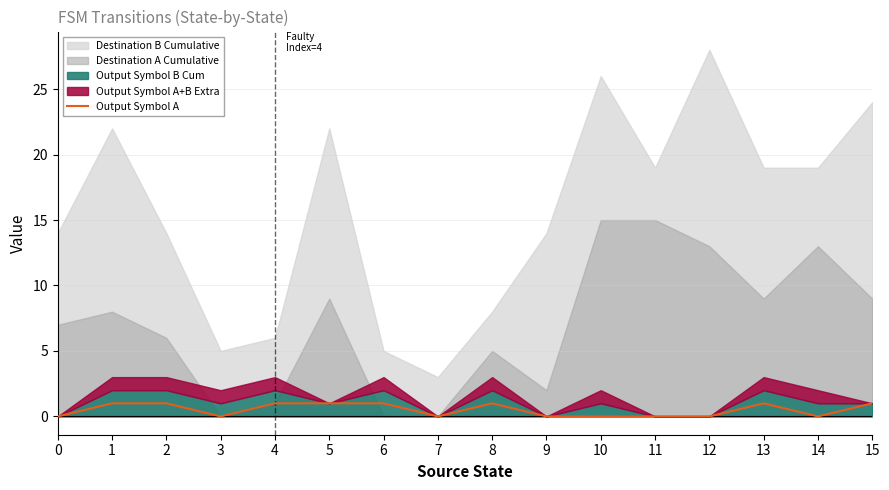

Reading left to right, what are all the values shown in this chart?

0	1	1	0	1	1	1	0	1	0	0	0	0	1	0	1